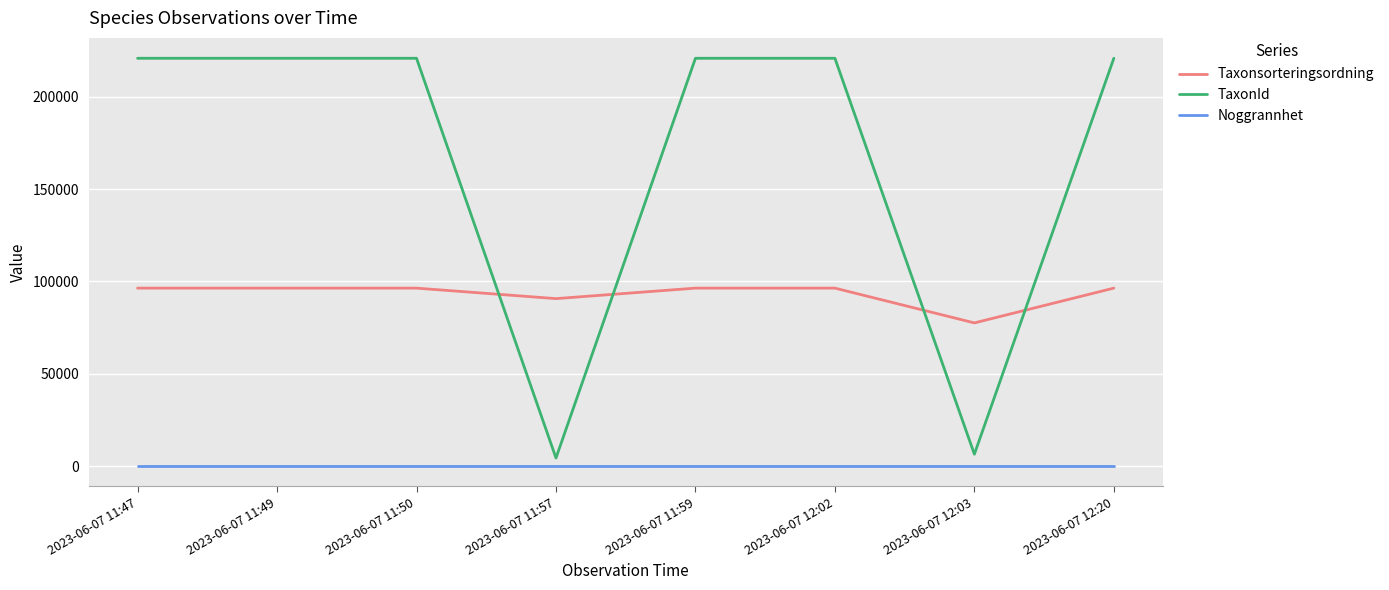

True or false: Noggrannhet and Taxonsorteringsordning cross at least once.

False